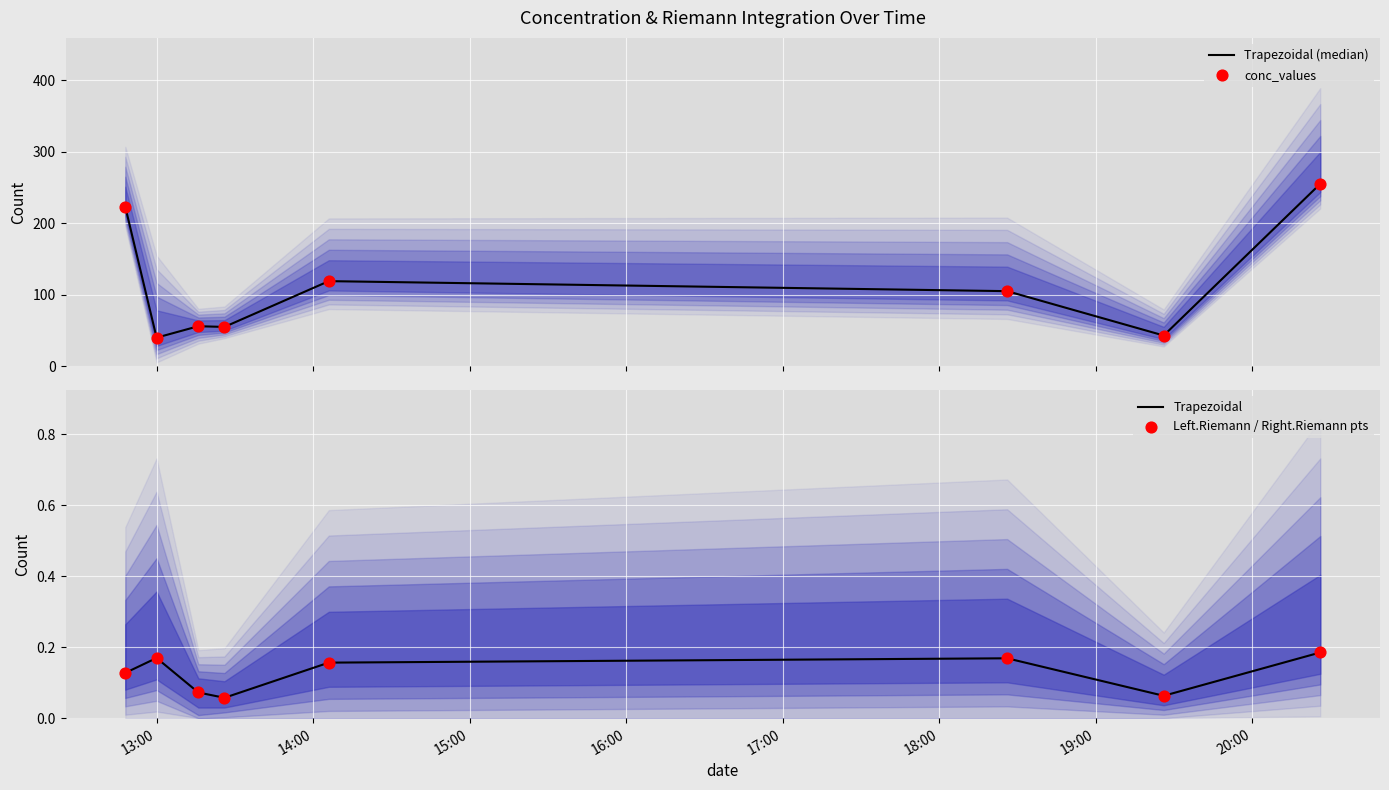

What are all the series names shown in the legend?

Trapezoidal (median), conc_values, Trapezoidal, Left.Riemann / Right.Riemann pts